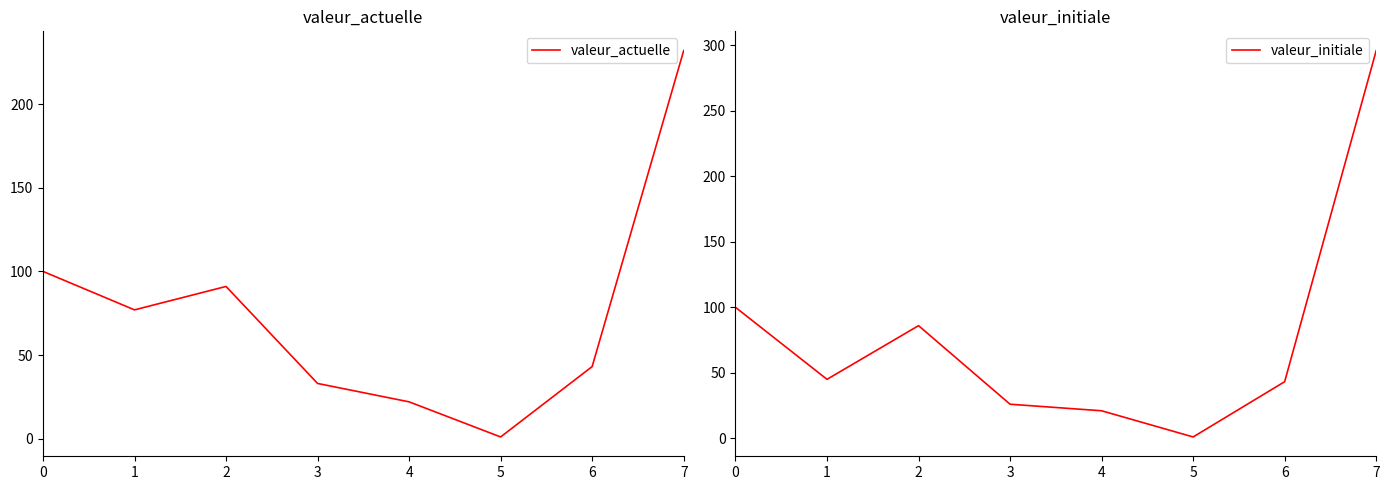

In valeur_actuelle, how many points are lower than both neighbors (excluding endpoints)?

2